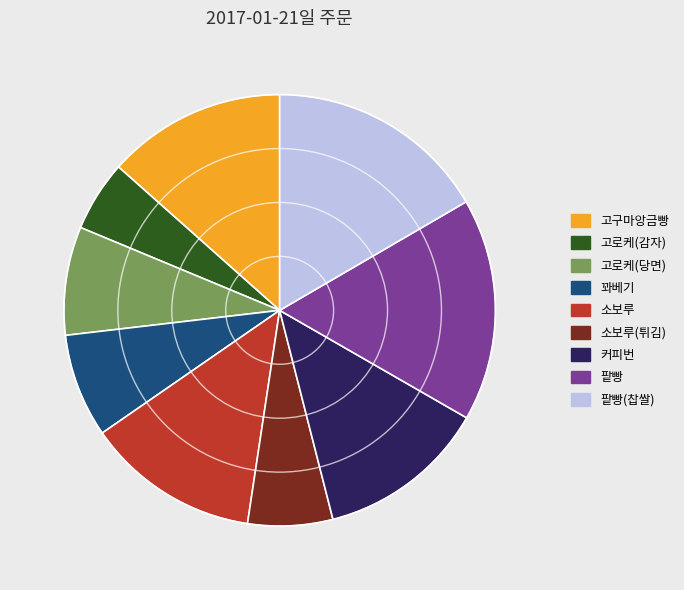

Which category has the smallest portion of the pie?

고로케(감자)